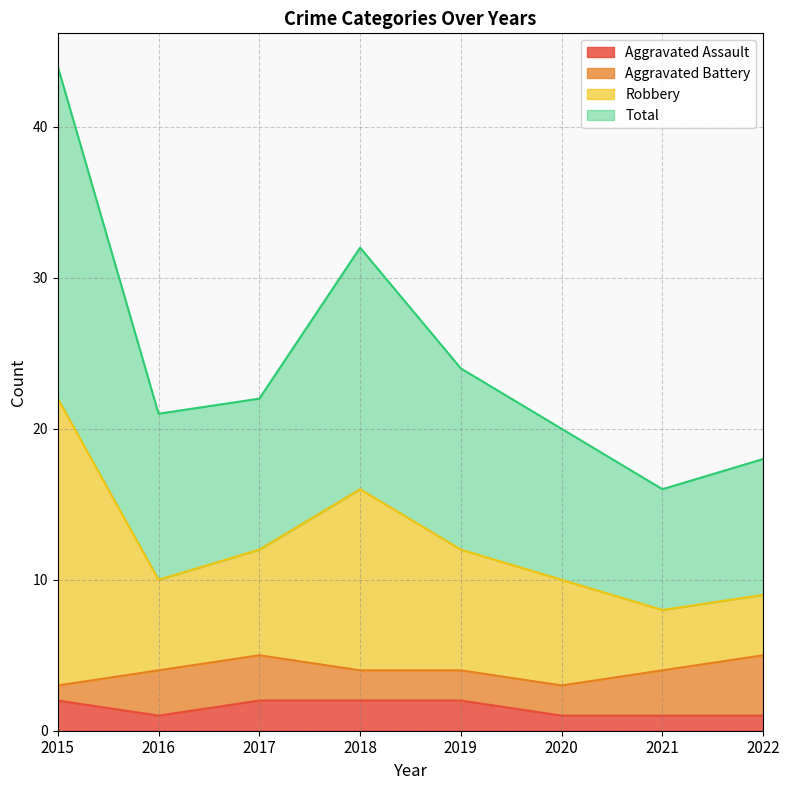

True or false: Aggravated Assault has a value of 2 at 2015.

True